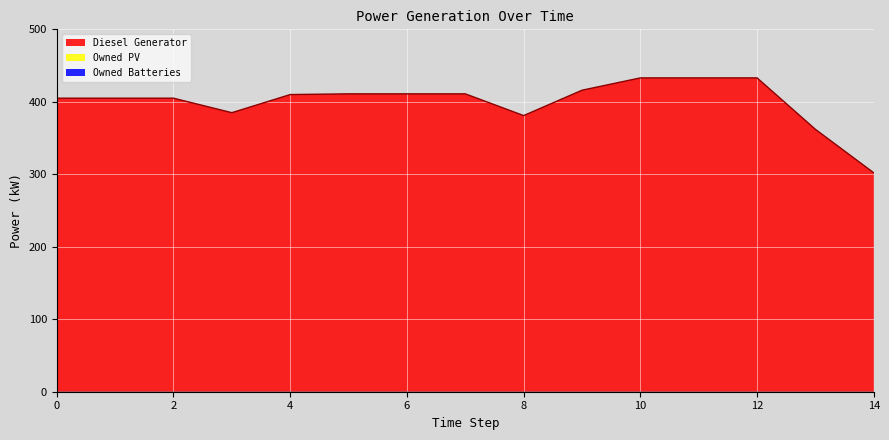

Count the number of categories in the chart.

15